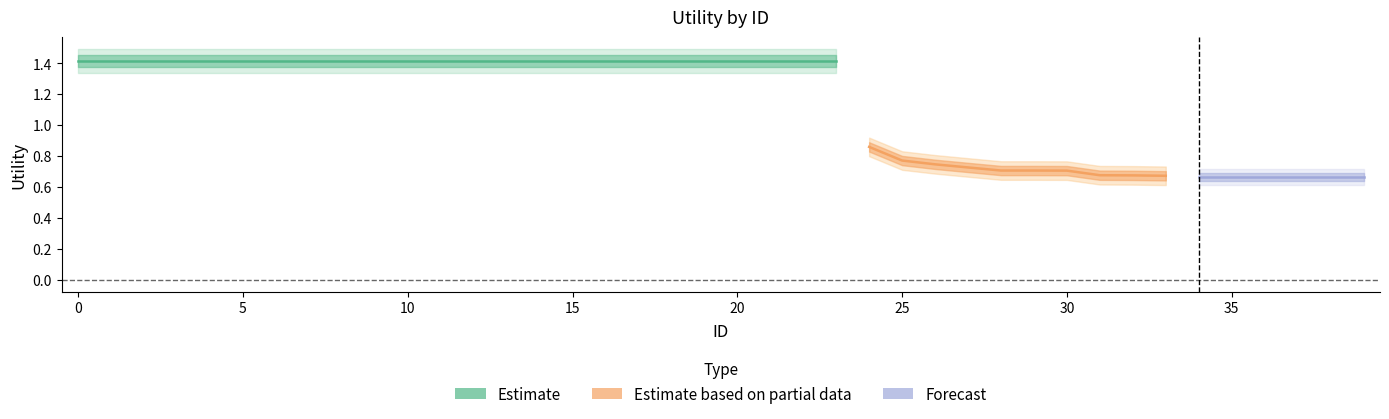

True or false: the data shows 2.2 at 21.

False